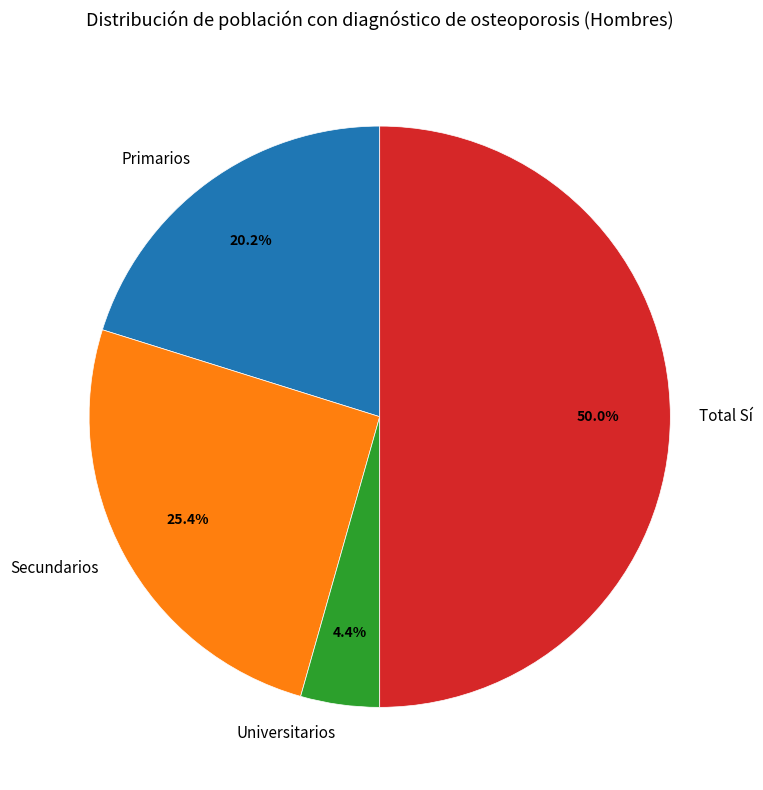

Does Universitarios represent more than half of the total?

No